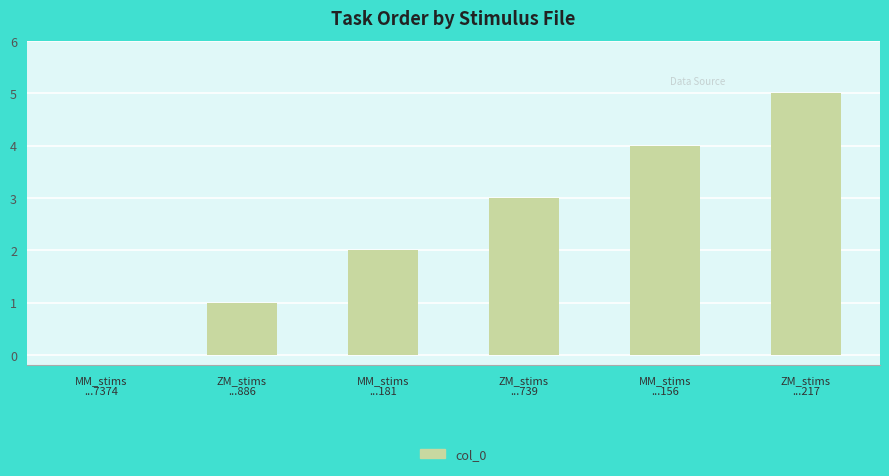

Reading right to left, extract all data points from this chart.

ZM_stims
...217=5	MM_stims
...156=4	ZM_stims
...739=3	MM_stims
...181=2	ZM_stims
...886=1	MM_stims
...7374=0